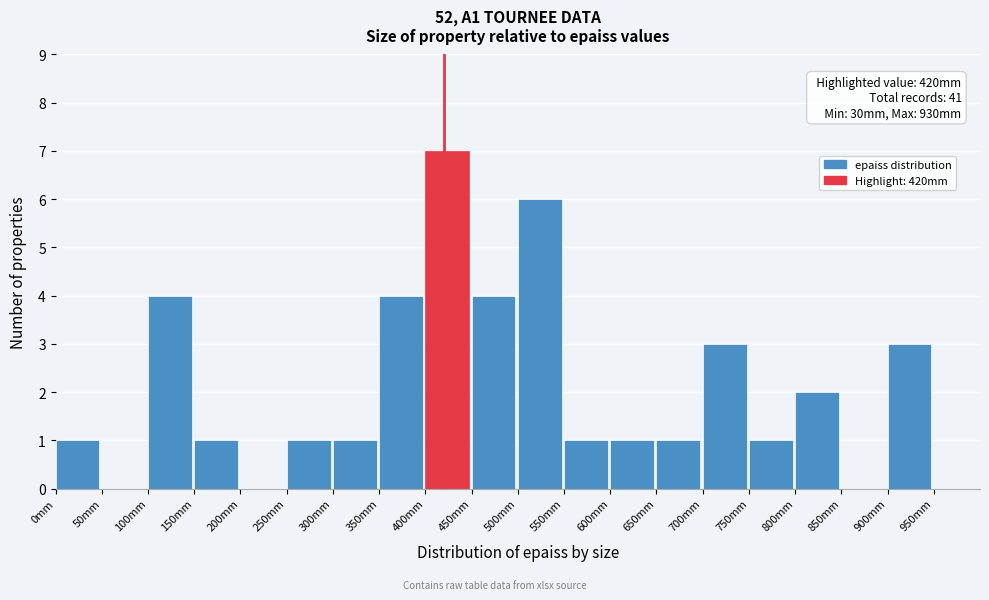

Over which range of the x-axis is the bar tallest?

400 to 450